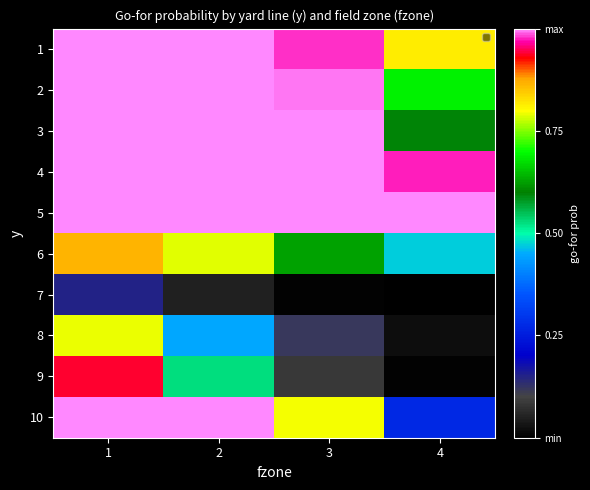

Reading left to right, what are all the values shown in this chart?

1: 1=1.0	2=1.0	3=1.0	4=0.8
2: 1=1.0	2=1.0	3=1.0	4=0.7
3: 1=1.0	2=1.0	3=1.0	4=0.6
4: 1=1.0	2=1.0	3=1.0	4=1.0
5: 1=1.0	2=1.0	3=1.0	4=1.0
6: 1=0.9	2=0.8	3=0.6	4=0.5
7: 1=0.2	2=0.1	3=0.0	4=0.0
8: 1=0.8	2=0.4	3=0.1	4=0.0
9: 1=0.9	2=0.5	3=0.1	4=0.0
10: 1=1.0	2=1.0	3=0.8	4=0.3